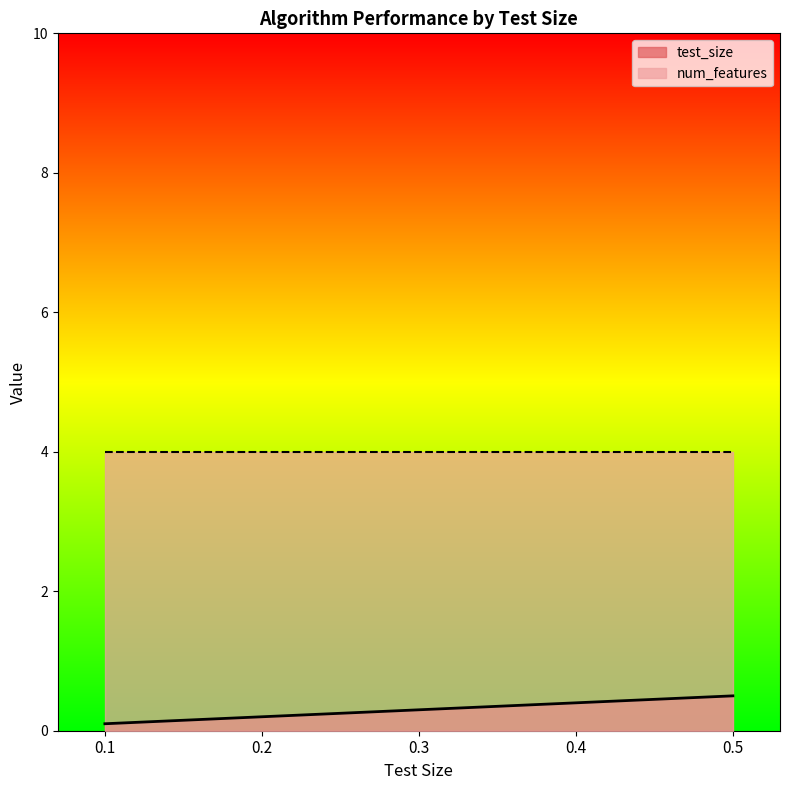

What is the sum of the values at 0.2 and 0.4?

0.6